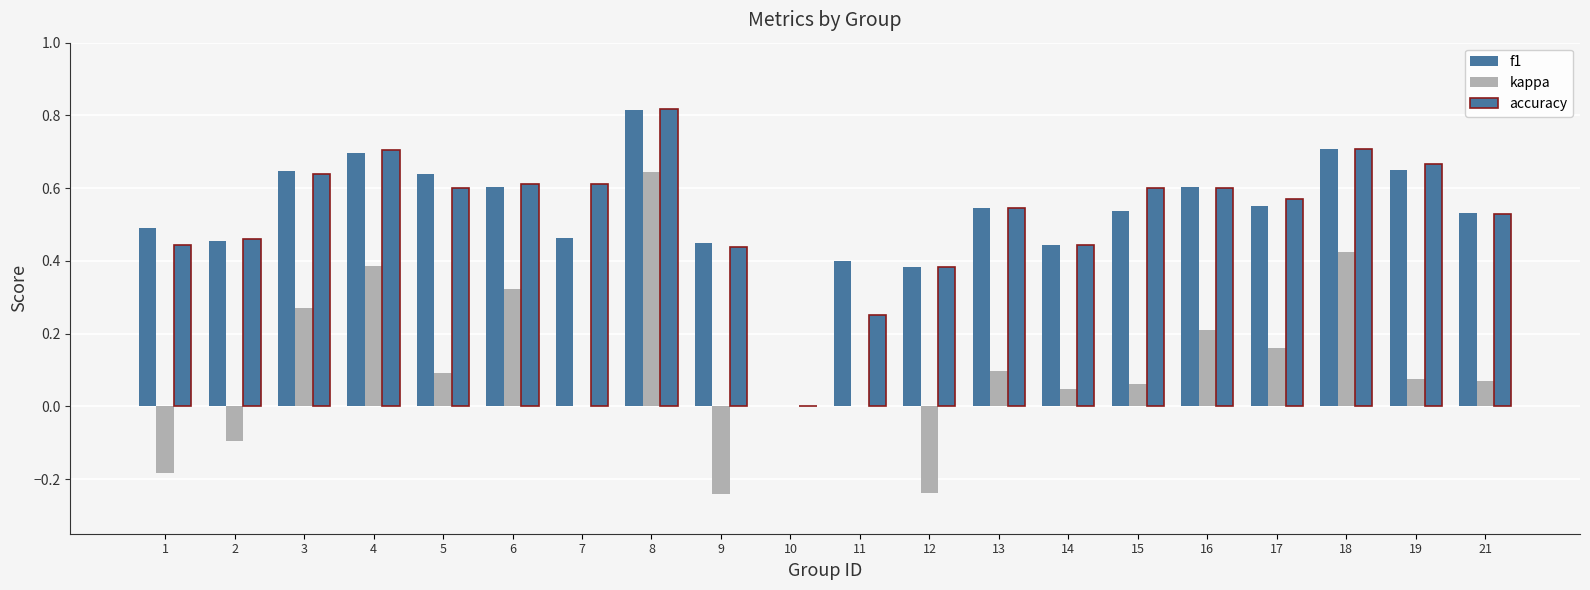

How many data points in accuracy are above 0?

19